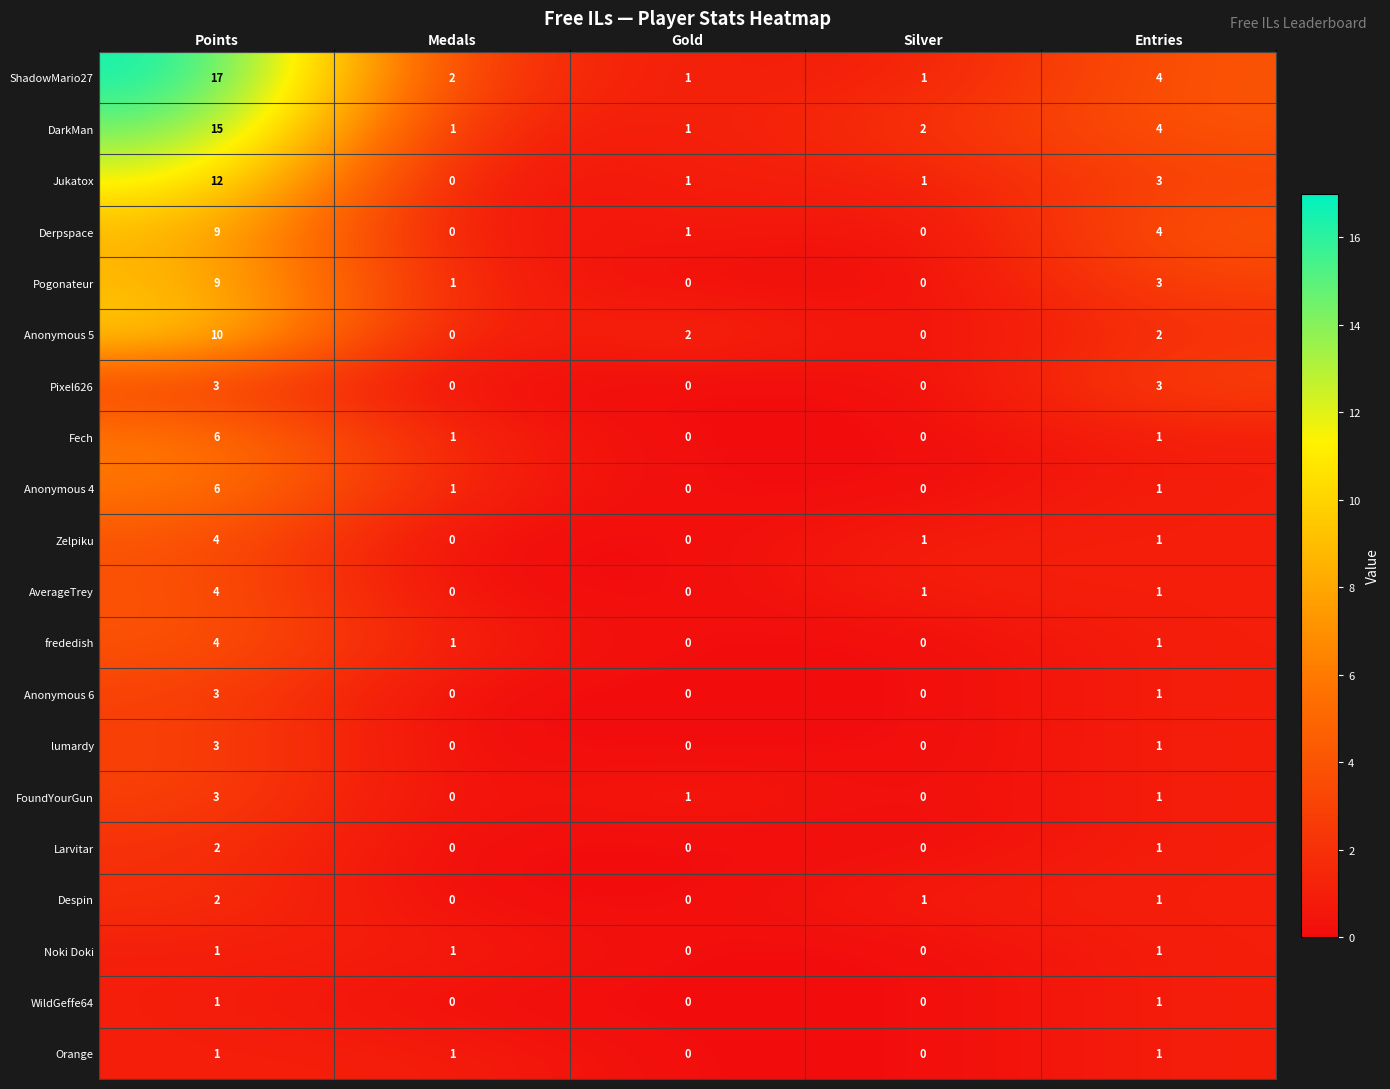

At how many categories does at least one series exceed 10?

1